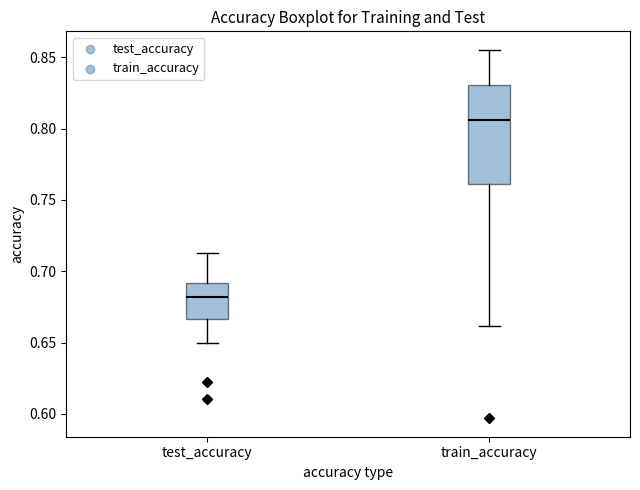

Where does the upper whisker of the box for test_accuracy end on the y-axis? The values are not printed on the chart, so give them approximately, as read against the axis.

0.715